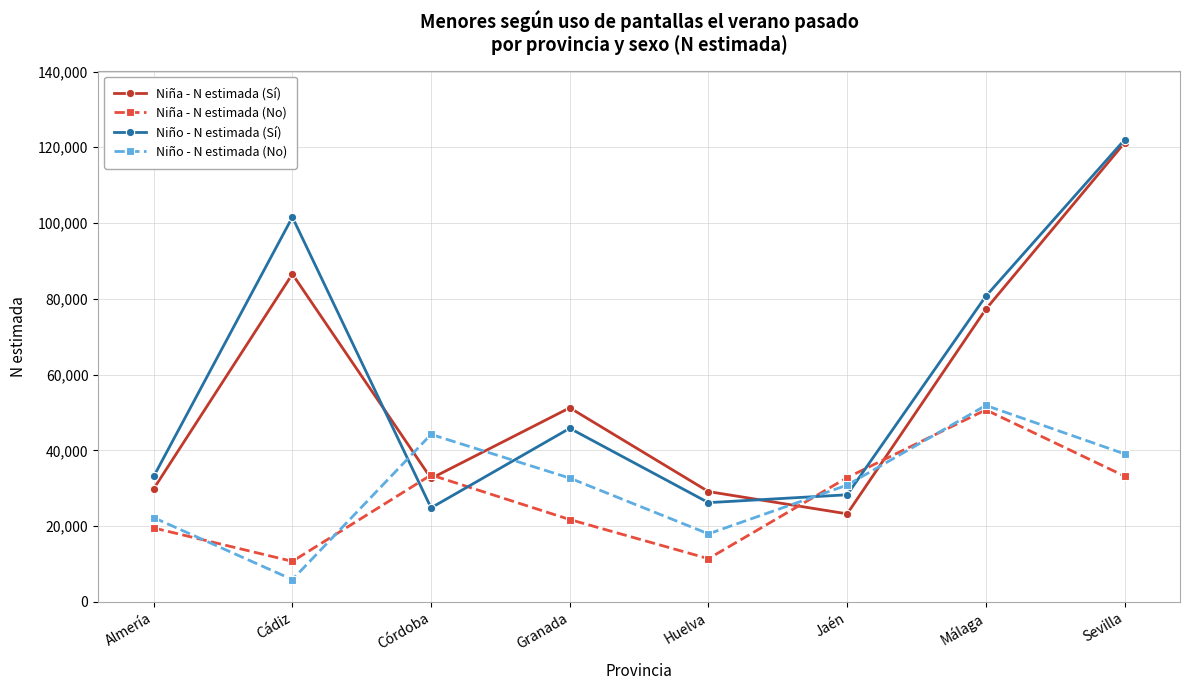

At which category does Niño - N estimada (Sí) reach its first local valley?

Córdoba